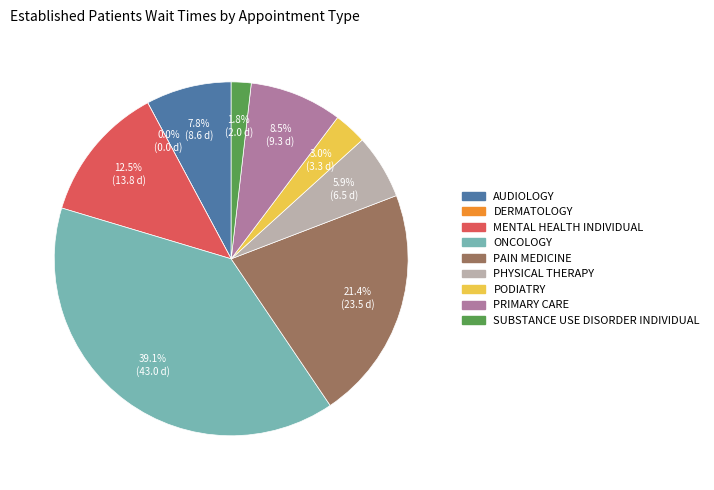

How many segments does this pie chart have?

9